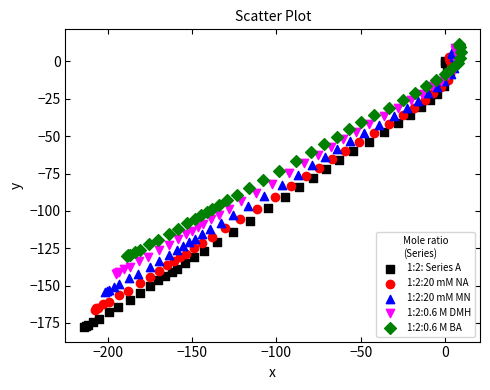

Which series has the largest Y range (max minus min)?

1:2: Series A